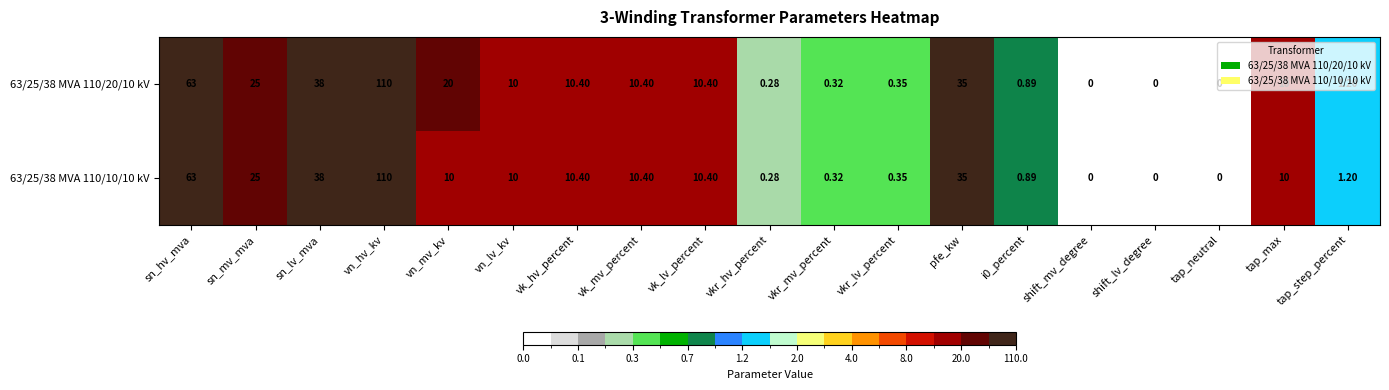

Which label corresponds to the largest value in the chart?

vn_hv_kv